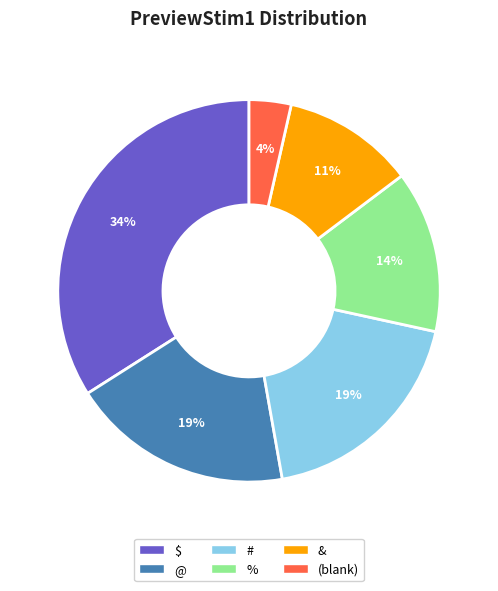

Is there any slice that represents more than half of the pie?

No